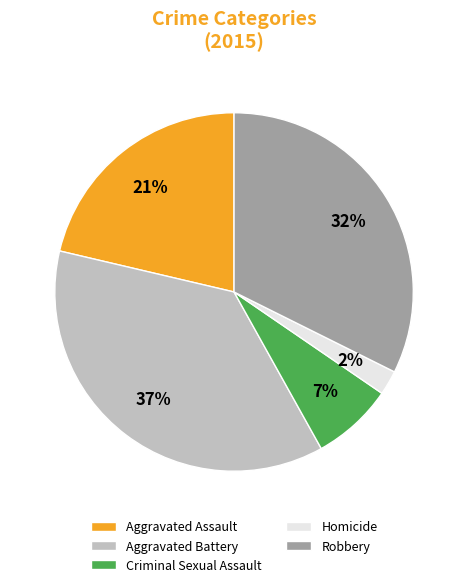

Do Homicide and Criminal Sexual Assault together represent more than half of the pie?

No